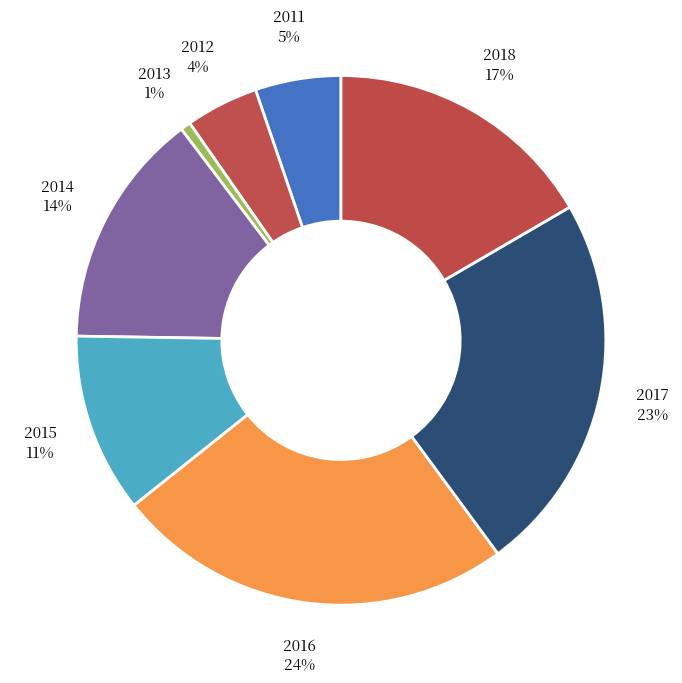

Count the number of slices in the pie.

8